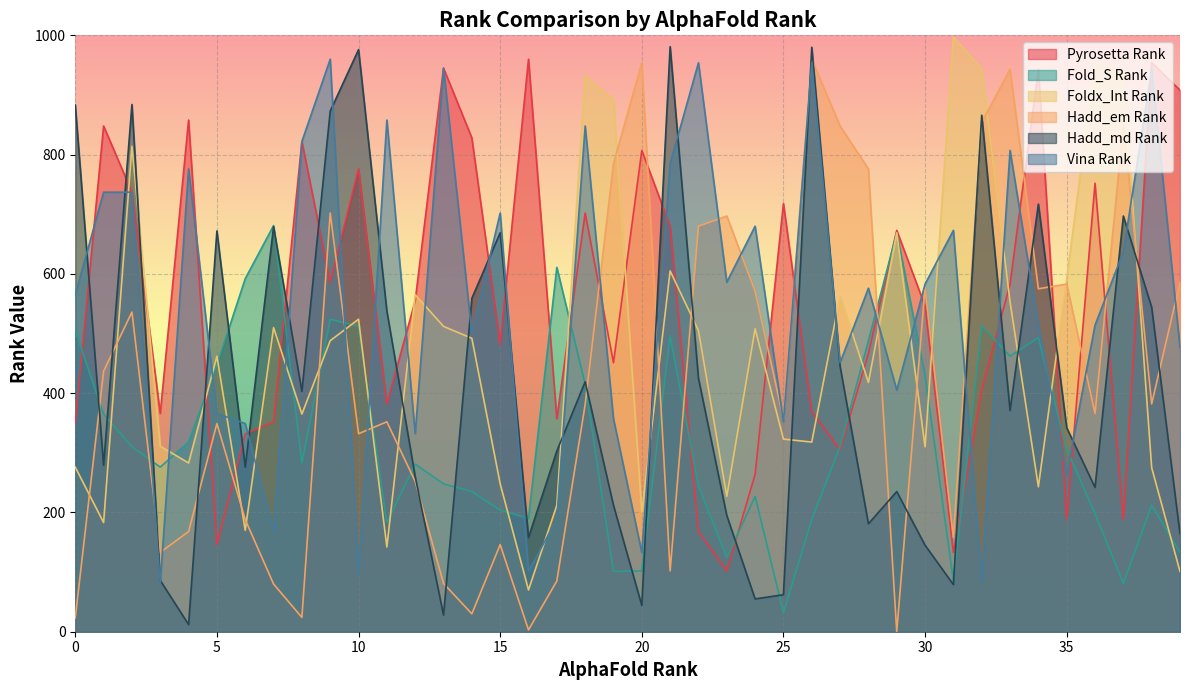

What is the total value across all series at 31?

2125